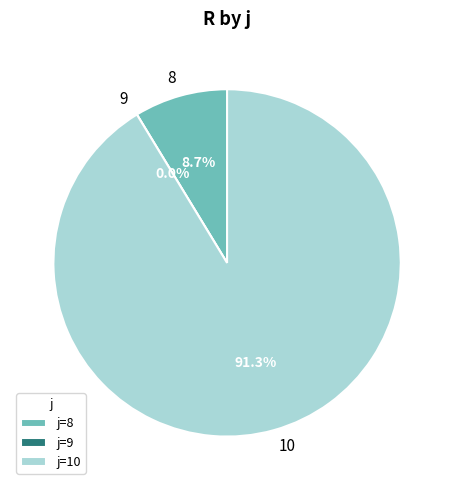

To the nearest percent, what is the difference between the largest and smallest slice percentages?

91%